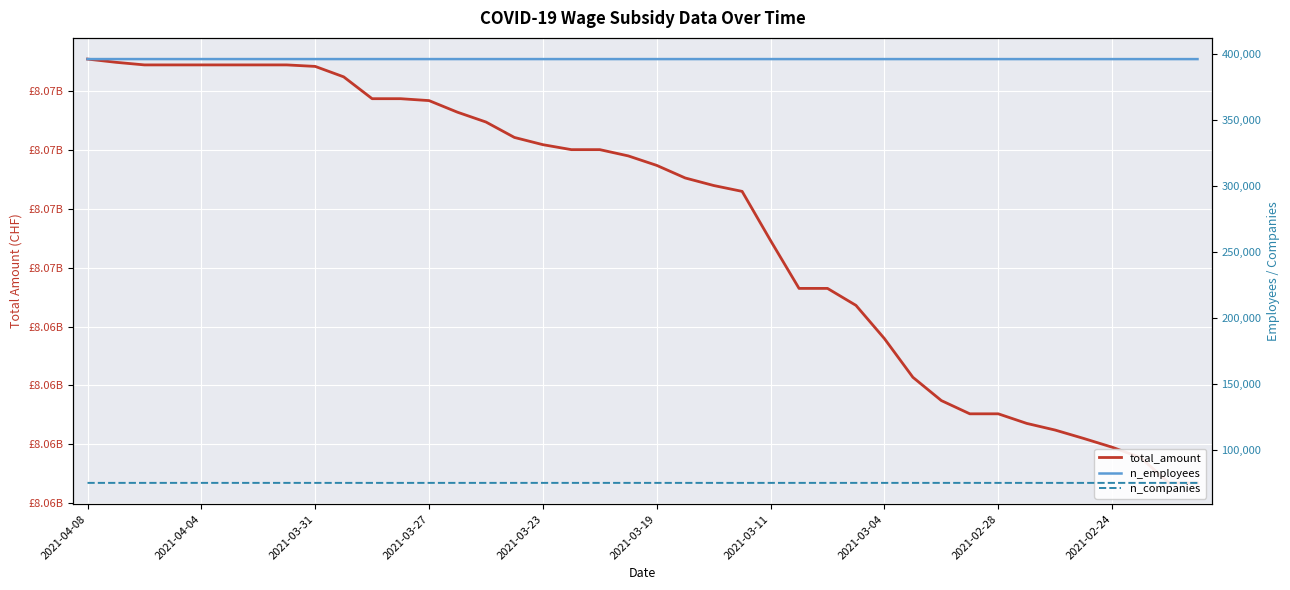

List the series in order of their peak value, lowest first.

n_companies, n_employees, total_amount